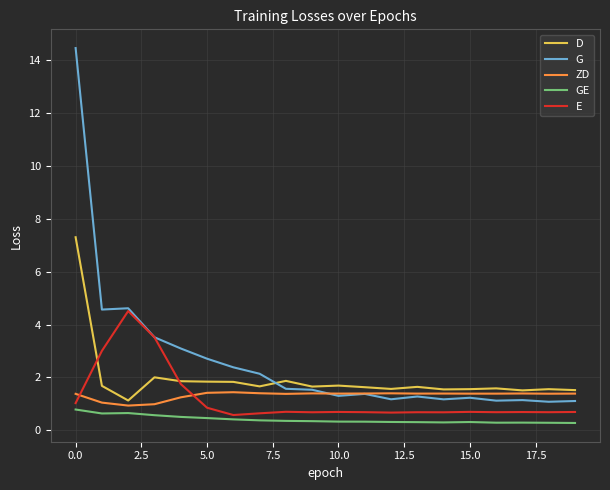

Rank the series by their maximum value, from highest to lowest.

G, D, E, ZD, GE